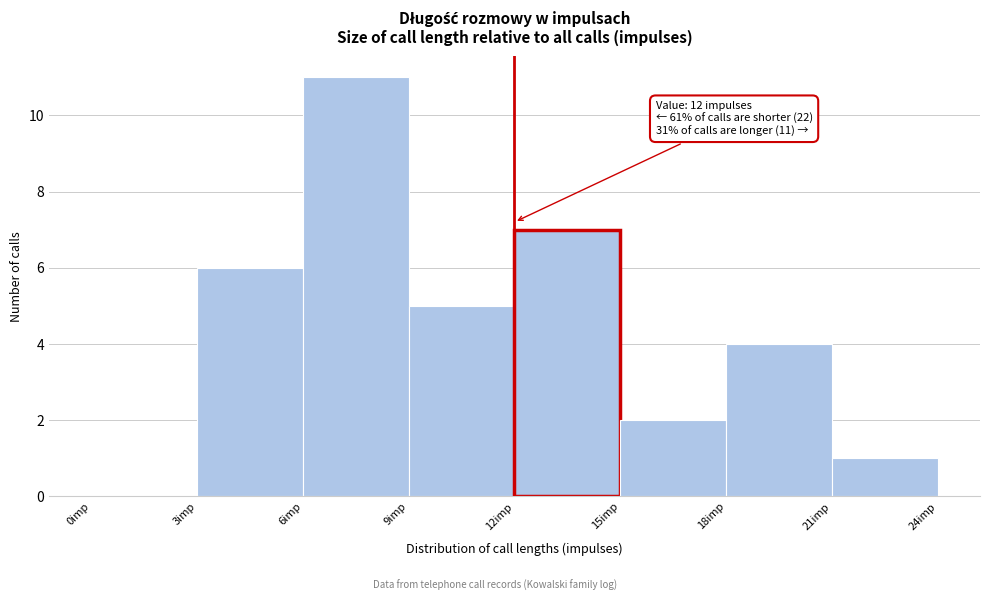

Which range on the x-axis has the tallest bar?

6 to 9